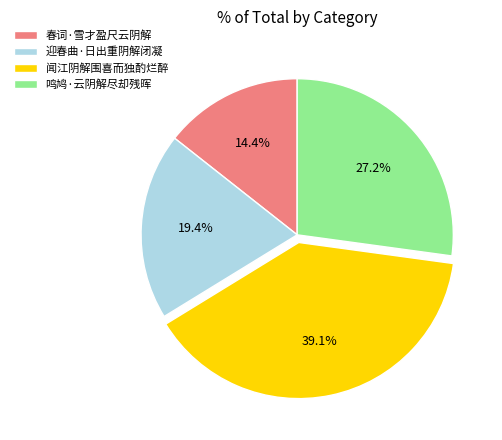

Which category has the smallest portion of the pie?

春词·雪才盈尺云阴解